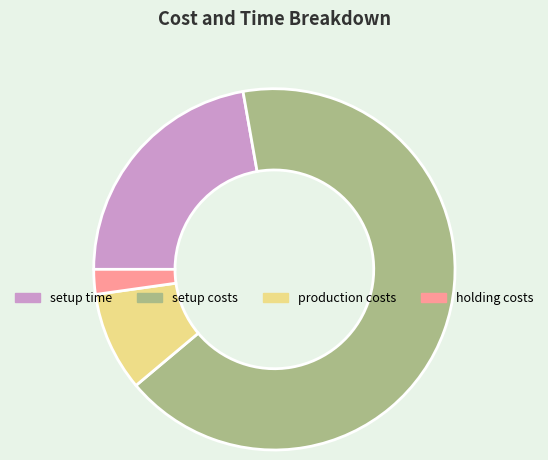

How many slices are in this pie chart?

4